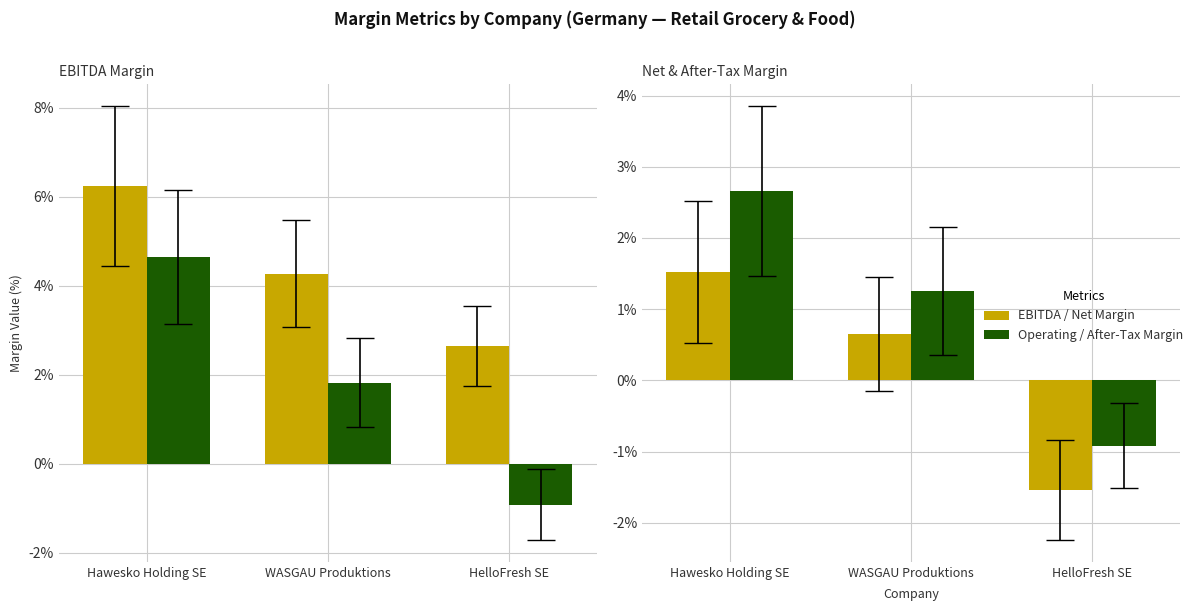

Where is net_margin nearest to the value 0?

WASGAU Produktions